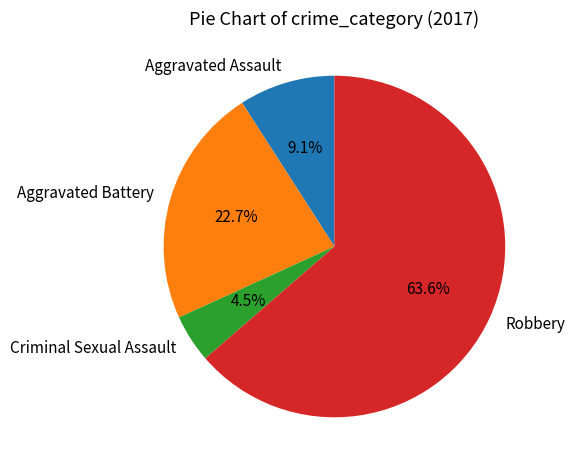

What is the ratio of the value at Aggravated Battery to the value at Criminal Sexual Assault?

5.0